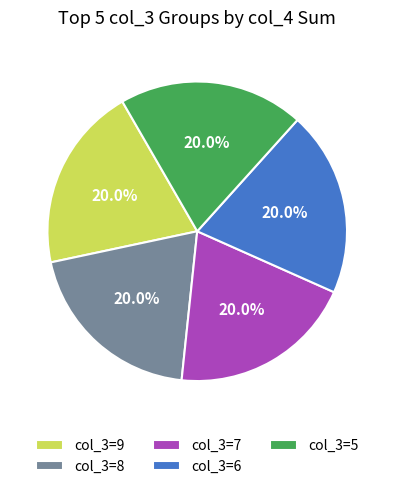

How many slices are in this pie chart?

5